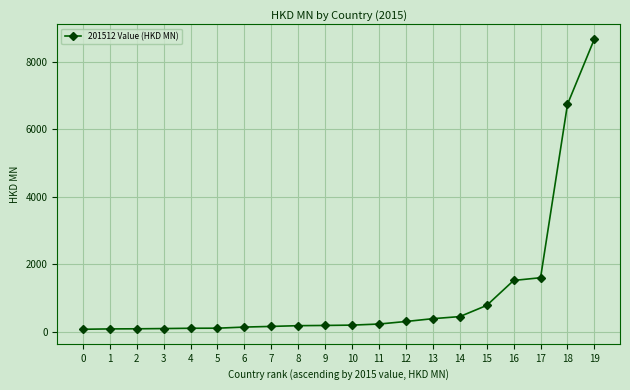

Which label corresponds to the largest value in the chart?

19